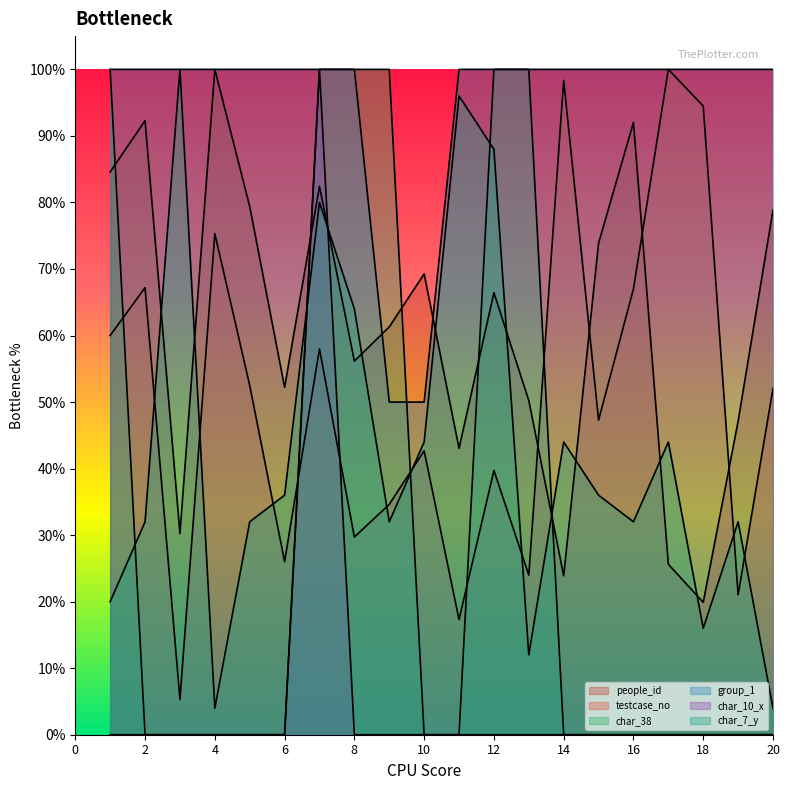

What is the value of the char_7_y point at the 19th from the left?

0.3